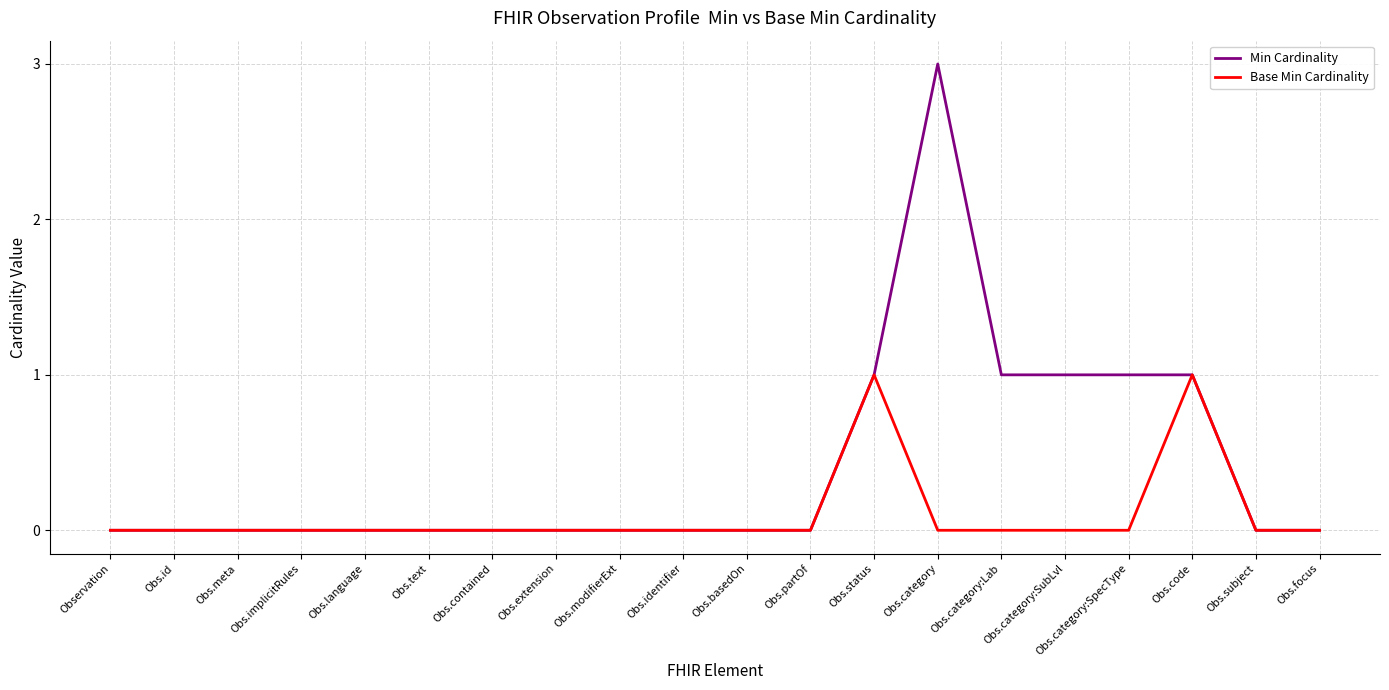

What position from the left is Obs.id?

2